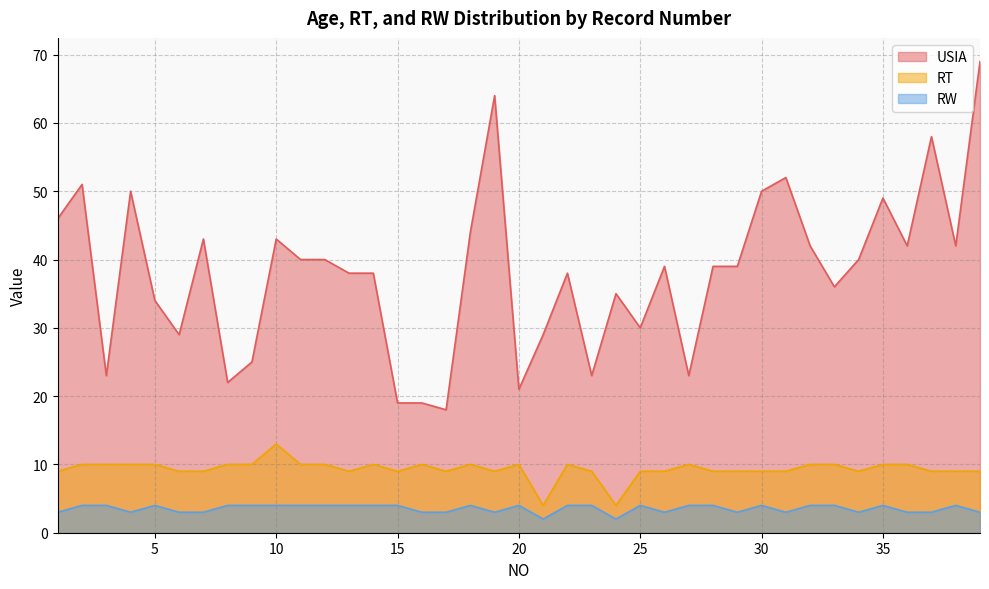

At which category does USIA reach its first local peak?

2